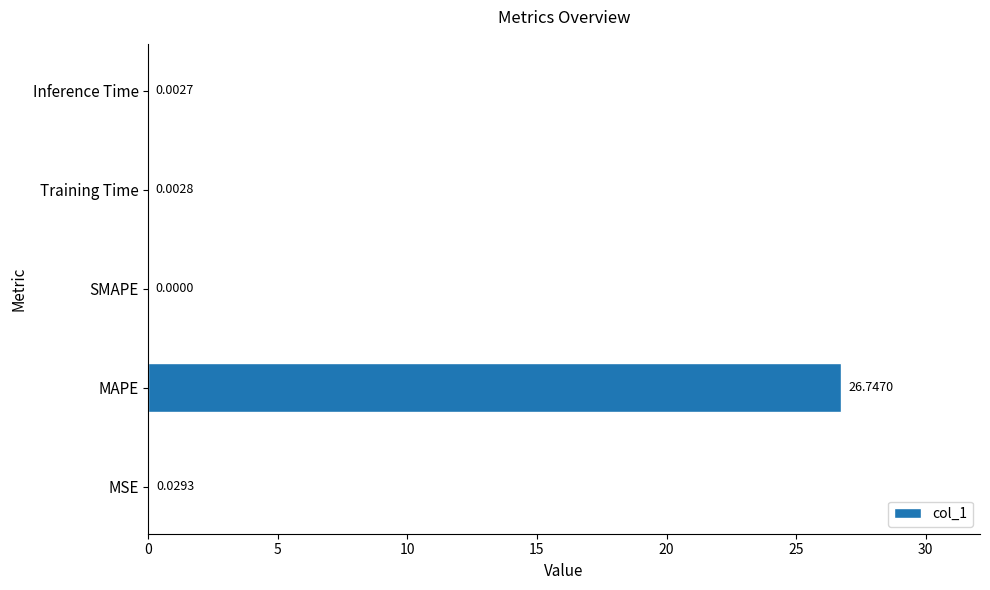

Which label corresponds to the largest value in the chart?

MAPE